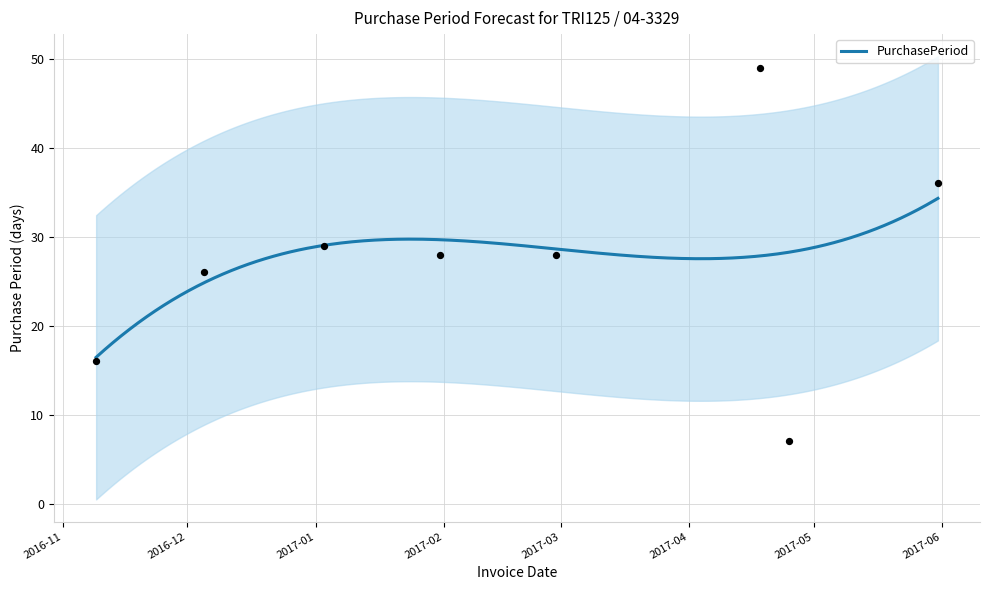

Between 2016-11-09 and 2017-04-25, which is larger?

2016-11-09